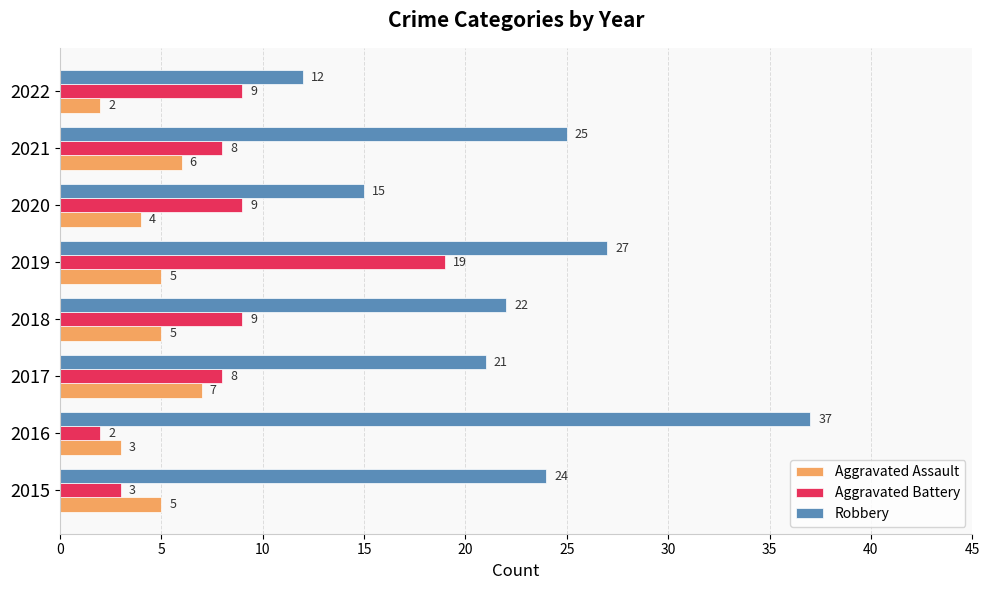

What is the smallest value displayed?

2